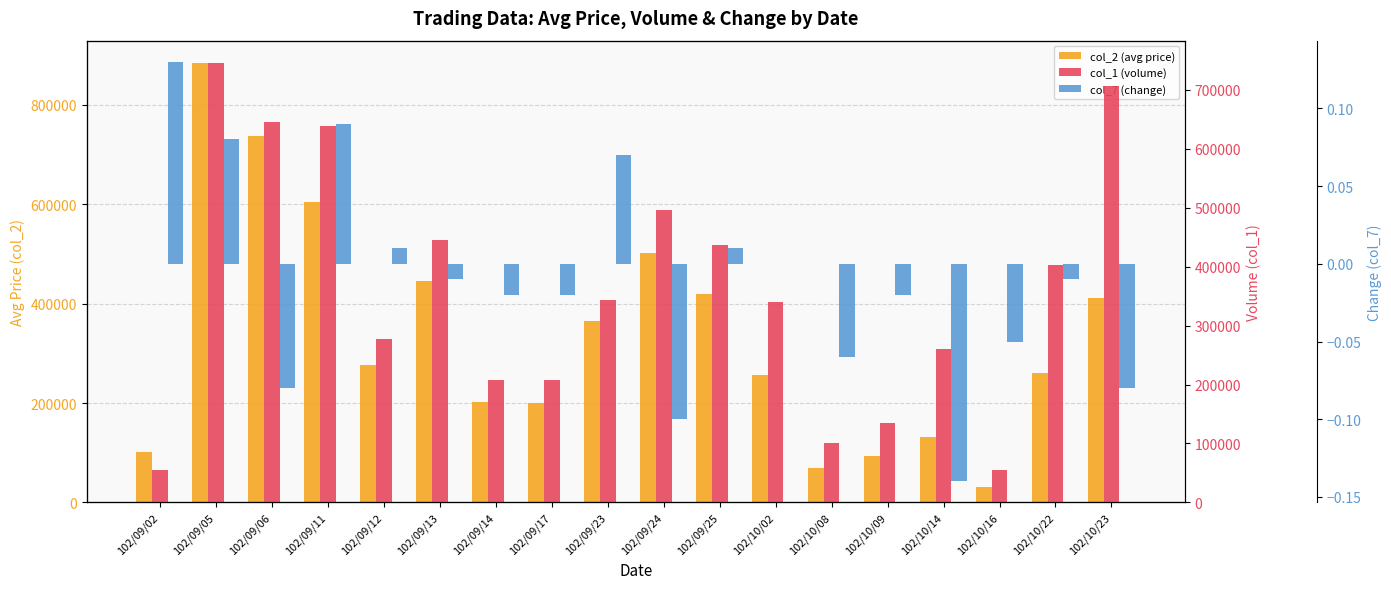

Which category has the lowest value in the col_2 (avg price) series?

102/10/16